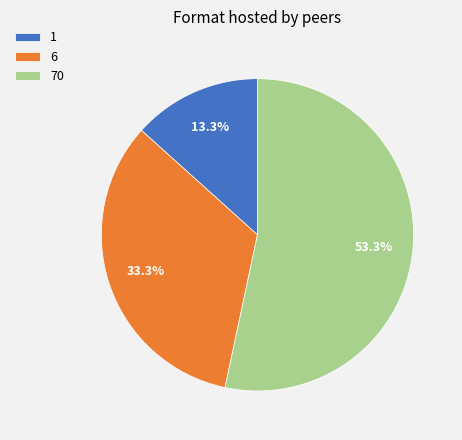

Is there a majority slice in this chart?

Yes